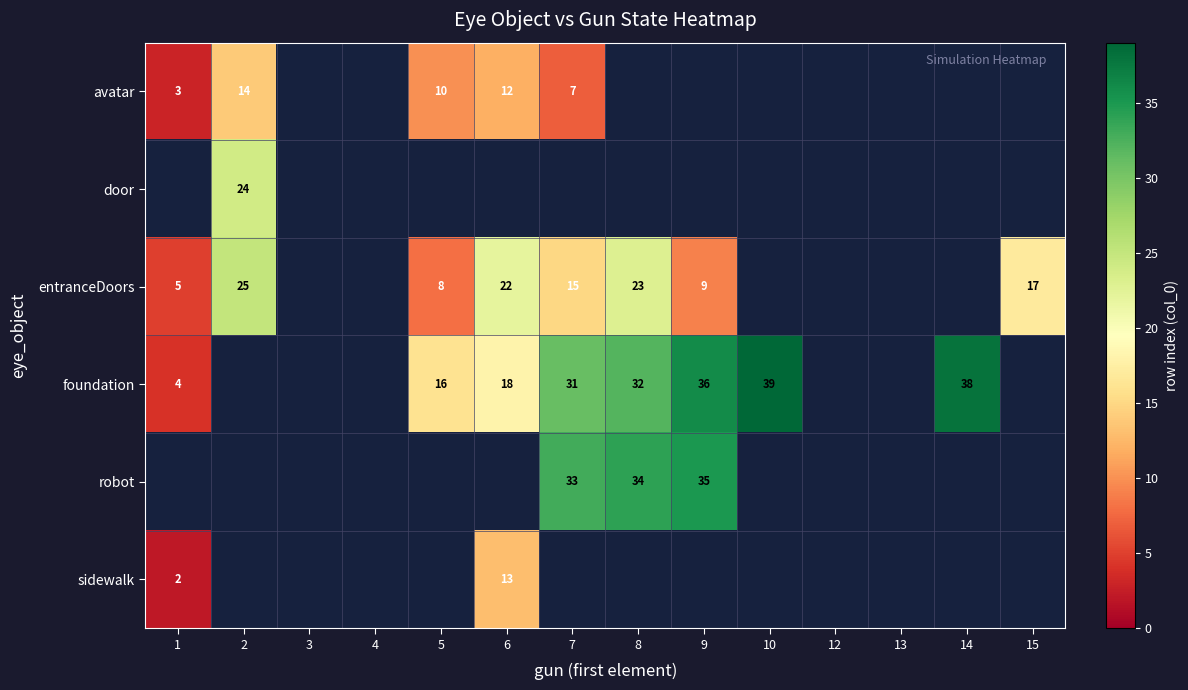

True or false: sidewalk has a value of 1 at 1.

False